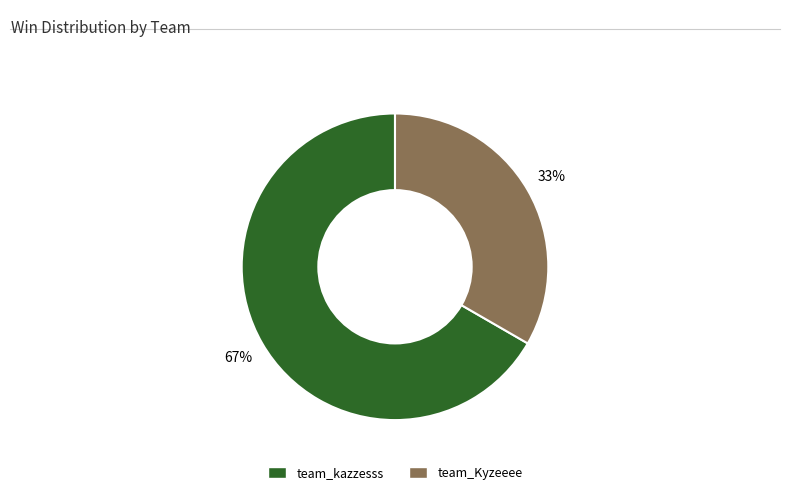

Which category has the smallest portion of the pie?

team_Kyzeeee